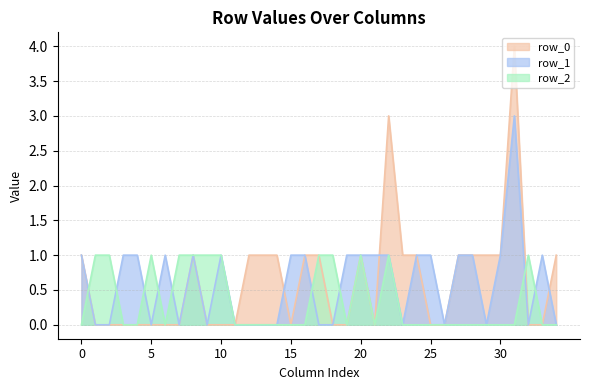

Is it true that row_0 equals 1 at 29?

True